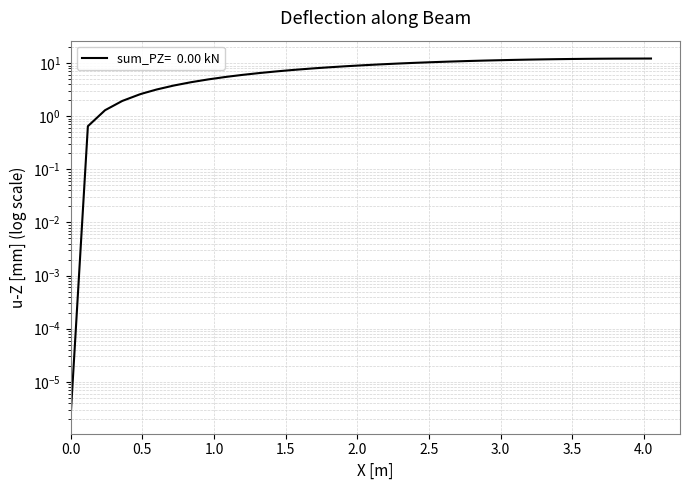

Count the number of data series in this chart.

1